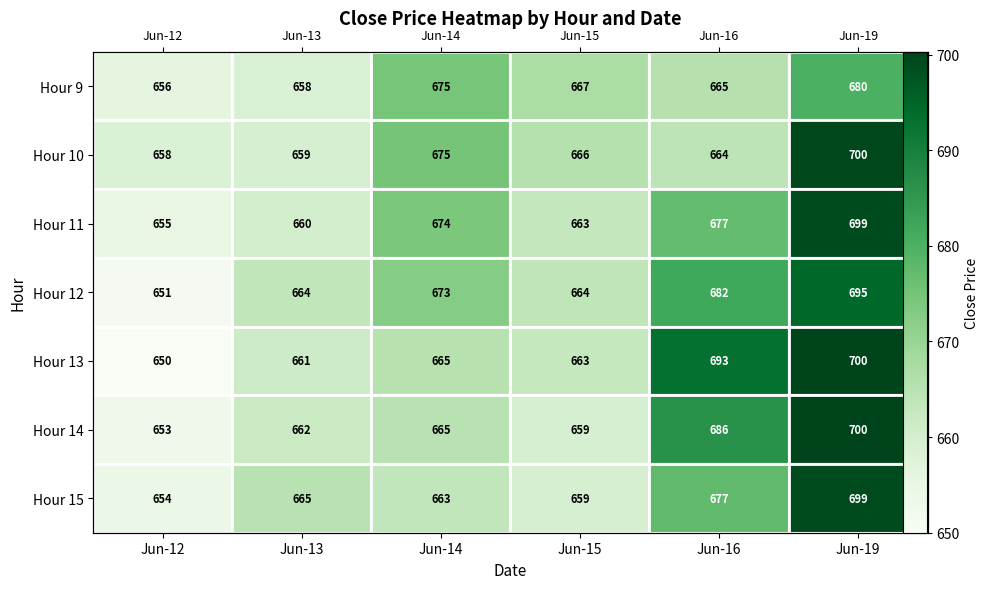

What is the spread (max minus min) of values at Jun-15?

8.0